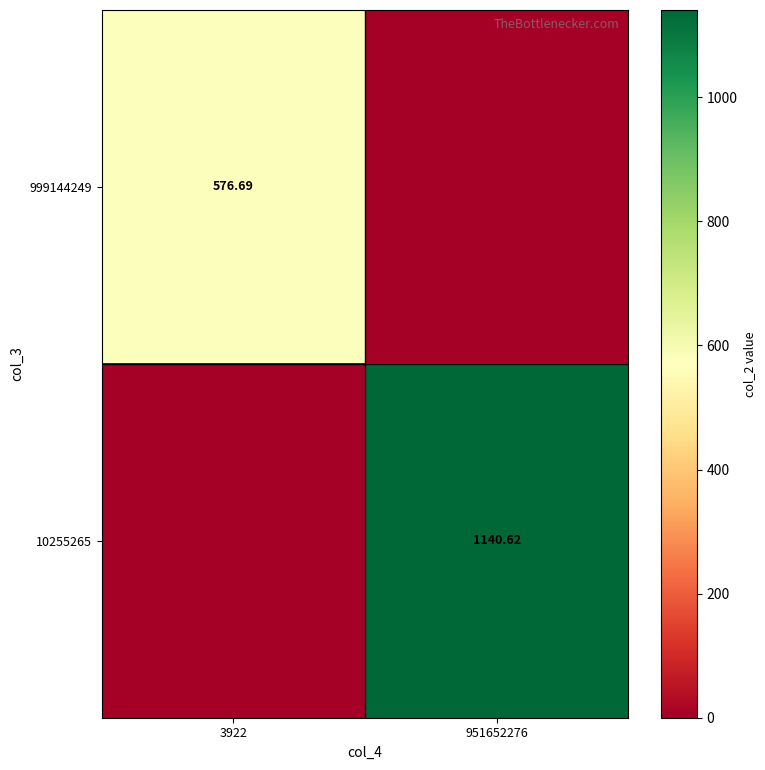

List the labels in order of 999144249 value, smallest first.

951652276, 3922